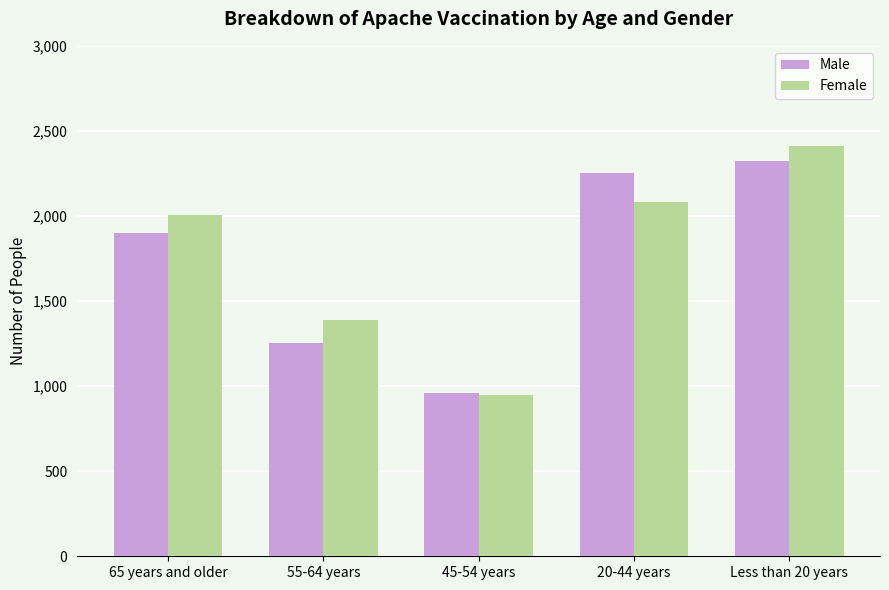

Between 65 years and older and Less than 20 years, which series saw the biggest shift?

Male